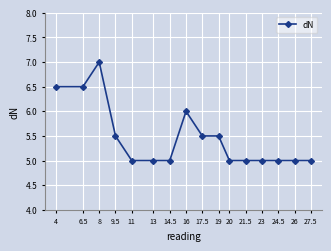

What is the label of the 16th point from the left?

27.5